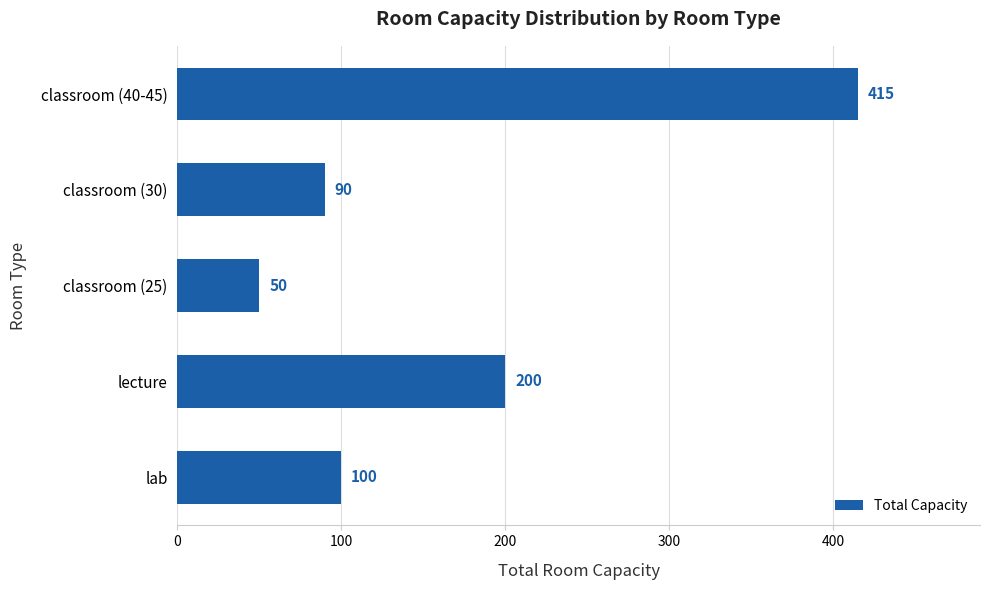

Approximately how many times larger is the value at lecture compared to lab?

2.0